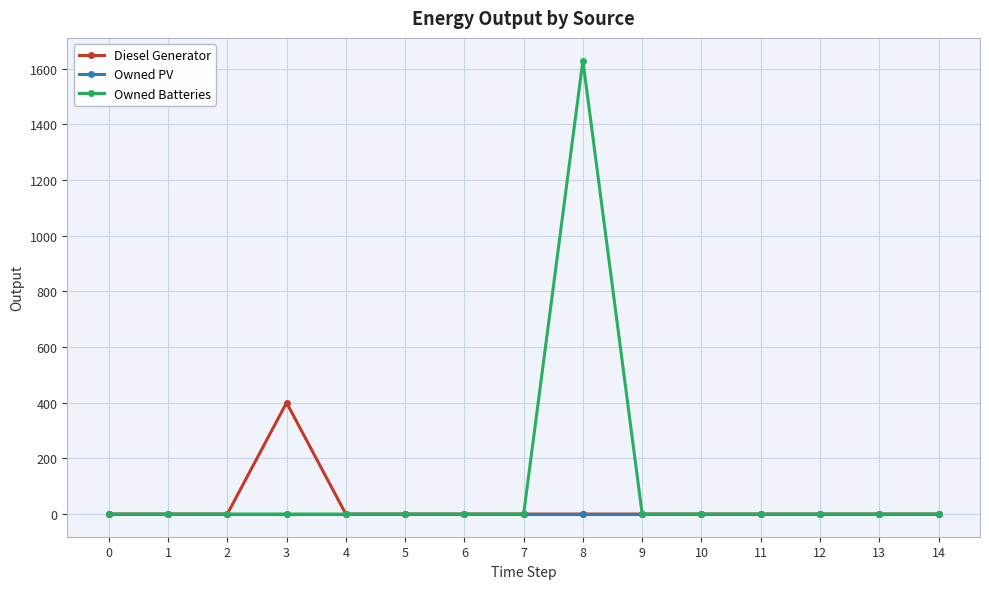

What are all the series names shown in the legend?

Diesel Generator, Owned PV, Owned Batteries